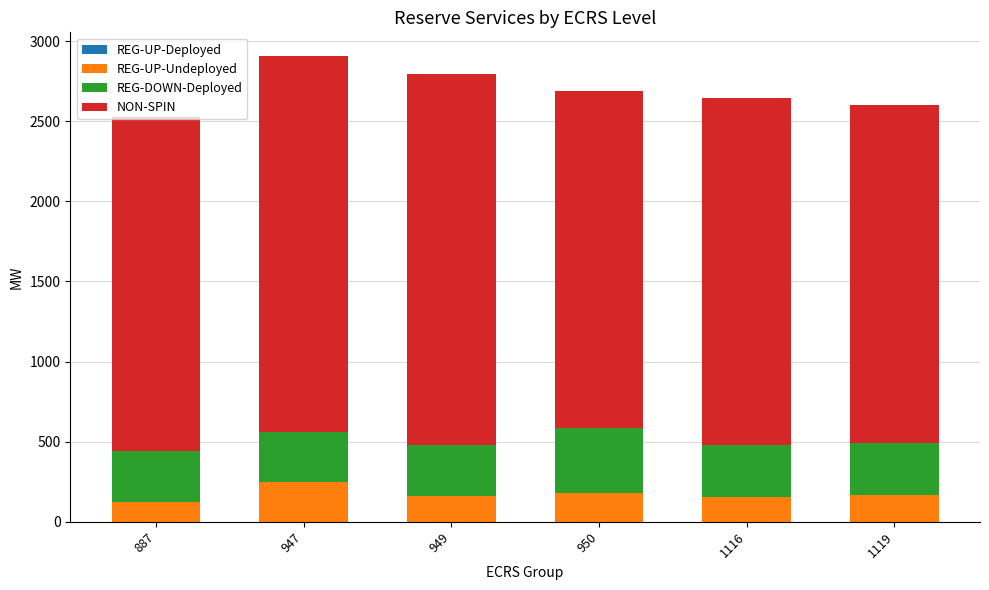

Count the number of categories in the chart.

6